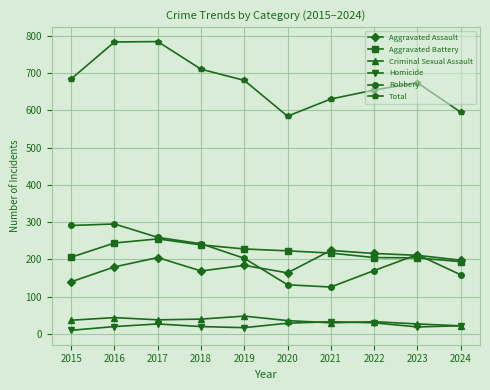

Where does the Robbery series first go above 213?

2015